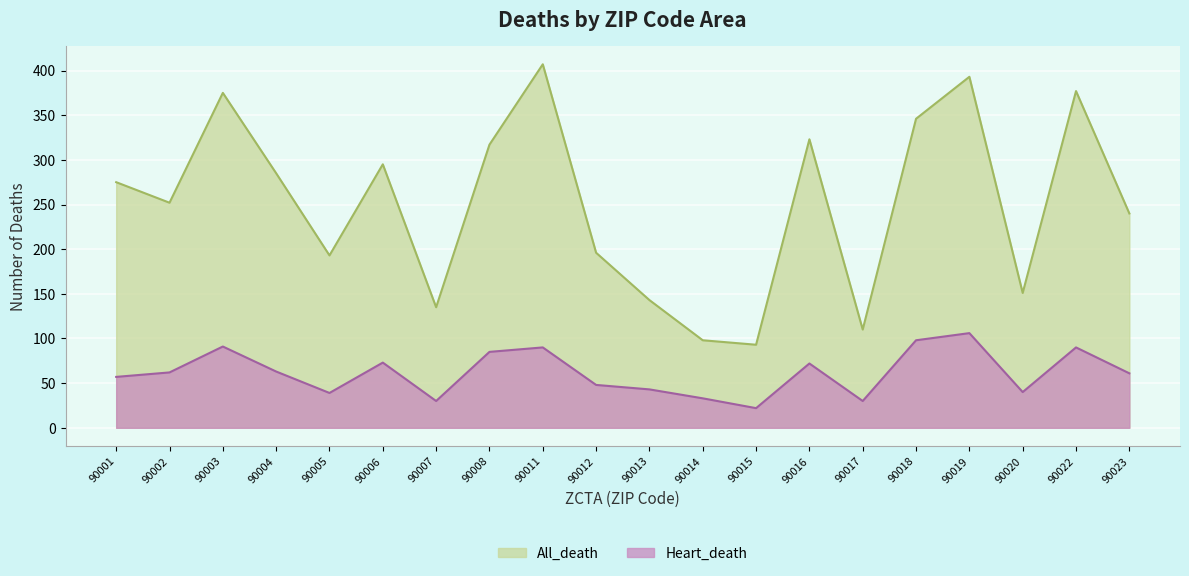

How many interior local peaks does the Heart_death series have?

6